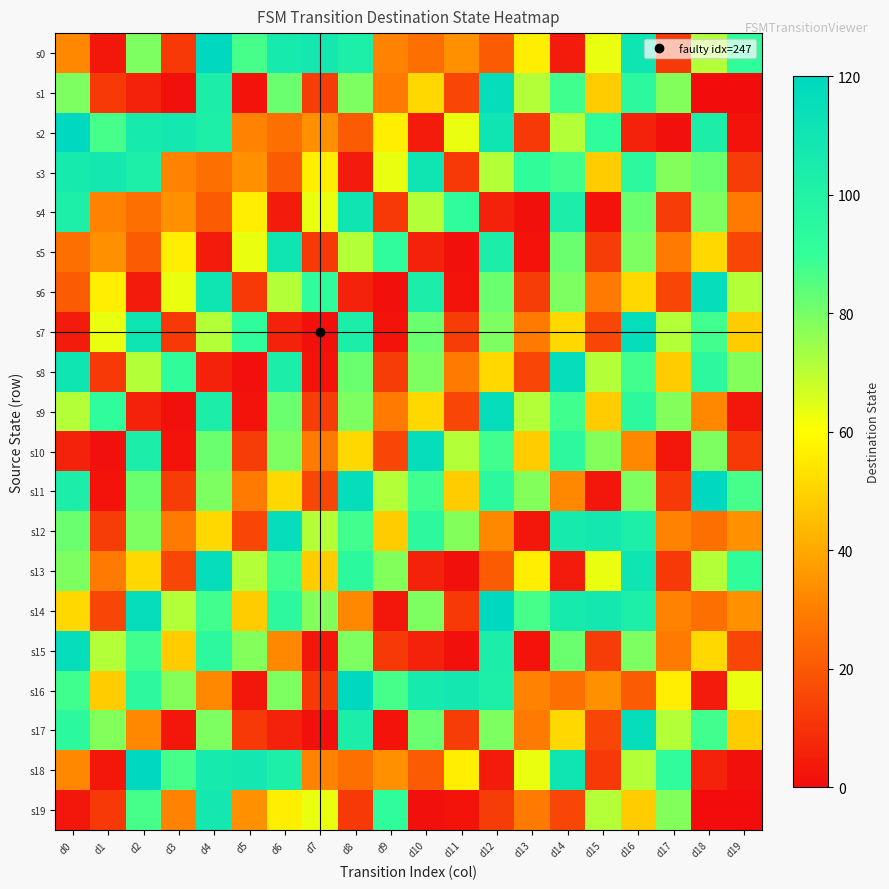

Reading left to right, list all the values displayed in this chart.

s0: d0=32	d1=3	d2=79	d3=12	d4=120	d5=87	d6=106	d7=108	d8=102	d9=31	d10=26	d11=34	d12=21	d13=56	d14=4	d15=63	d16=111	d17=12	d18=71	d19=92
s1: d0=79	d1=12	d2=6	d3=1	d4=103	d5=2	d6=82	d7=13	d8=79	d9=29	d10=51	d11=15	d12=116	d13=71	d14=88	d15=48	d16=94	d17=78	d18=0	d19=0
s2: d0=120	d1=87	d2=106	d3=108	d4=102	d5=31	d6=26	d7=34	d8=21	d9=56	d10=4	d11=63	d12=111	d13=12	d14=71	d15=92	d16=6	d17=1	d18=103	d19=2
s3: d0=106	d1=108	d2=102	d3=31	d4=26	d5=34	d6=21	d7=56	d8=4	d9=63	d10=111	d11=12	d12=71	d13=92	d14=88	d15=48	d16=94	d17=78	d18=82	d19=13
s4: d0=102	d1=31	d2=26	d3=34	d4=21	d5=56	d6=4	d7=63	d8=111	d9=12	d10=71	d11=92	d12=6	d13=1	d14=103	d15=2	d16=82	d17=13	d18=79	d19=29
s5: d0=26	d1=34	d2=21	d3=56	d4=4	d5=63	d6=111	d7=12	d8=71	d9=92	d10=6	d11=1	d12=103	d13=2	d14=82	d15=13	d16=79	d17=29	d18=51	d19=15
s6: d0=21	d1=56	d2=4	d3=63	d4=111	d5=12	d6=71	d7=92	d8=6	d9=1	d10=103	d11=2	d12=82	d13=13	d14=79	d15=29	d16=51	d17=15	d18=116	d19=71
s7: d0=4	d1=63	d2=111	d3=12	d4=71	d5=92	d6=6	d7=1	d8=103	d9=2	d10=82	d11=13	d12=79	d13=29	d14=51	d15=15	d16=116	d17=71	d18=88	d19=48
s8: d0=111	d1=12	d2=71	d3=92	d4=6	d5=1	d6=103	d7=2	d8=82	d9=13	d10=79	d11=29	d12=51	d13=15	d14=116	d15=71	d16=88	d17=48	d18=94	d19=78
s9: d0=71	d1=92	d2=6	d3=1	d4=103	d5=2	d6=82	d7=13	d8=79	d9=29	d10=51	d11=15	d12=116	d13=71	d14=88	d15=48	d16=94	d17=78	d18=32	d19=3
s10: d0=6	d1=1	d2=103	d3=2	d4=82	d5=13	d6=79	d7=29	d8=51	d9=15	d10=116	d11=71	d12=88	d13=48	d14=94	d15=78	d16=32	d17=3	d18=79	d19=12
s11: d0=103	d1=2	d2=82	d3=13	d4=79	d5=29	d6=51	d7=15	d8=116	d9=71	d10=88	d11=48	d12=94	d13=78	d14=32	d15=3	d16=79	d17=12	d18=120	d19=87
s12: d0=82	d1=13	d2=79	d3=29	d4=51	d5=15	d6=116	d7=71	d8=88	d9=48	d10=94	d11=78	d12=32	d13=3	d14=106	d15=108	d16=102	d17=31	d18=26	d19=34
s13: d0=79	d1=29	d2=51	d3=15	d4=116	d5=71	d6=88	d7=48	d8=94	d9=78	d10=6	d11=1	d12=21	d13=56	d14=4	d15=63	d16=111	d17=12	d18=71	d19=92
s14: d0=51	d1=15	d2=116	d3=71	d4=88	d5=48	d6=94	d7=78	d8=32	d9=3	d10=79	d11=12	d12=120	d13=87	d14=106	d15=108	d16=102	d17=31	d18=26	d19=34
s15: d0=116	d1=71	d2=88	d3=48	d4=94	d5=78	d6=32	d7=3	d8=79	d9=12	d10=6	d11=1	d12=103	d13=2	d14=82	d15=13	d16=79	d17=29	d18=51	d19=15
s16: d0=88	d1=48	d2=94	d3=78	d4=32	d5=3	d6=79	d7=12	d8=120	d9=87	d10=106	d11=108	d12=102	d13=31	d14=26	d15=34	d16=21	d17=56	d18=4	d19=63
s17: d0=94	d1=78	d2=32	d3=3	d4=79	d5=12	d6=6	d7=1	d8=103	d9=2	d10=82	d11=13	d12=79	d13=29	d14=51	d15=15	d16=116	d17=71	d18=88	d19=48
s18: d0=32	d1=3	d2=120	d3=87	d4=106	d5=108	d6=102	d7=31	d8=26	d9=34	d10=21	d11=56	d12=4	d13=63	d14=111	d15=12	d16=71	d17=92	d18=6	d19=1
s19: d0=3	d1=12	d2=87	d3=31	d4=108	d5=34	d6=56	d7=63	d8=12	d9=92	d10=1	d11=2	d12=13	d13=29	d14=15	d15=71	d16=48	d17=78	d18=0	d19=0